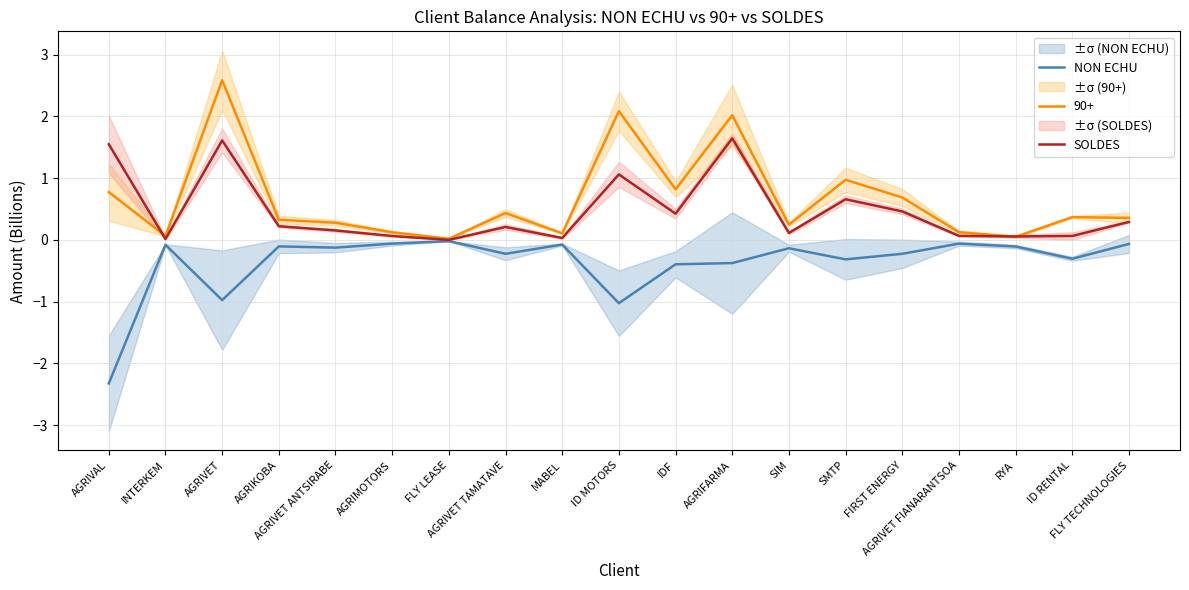

What is the maximum value for SOLDES?

1.6